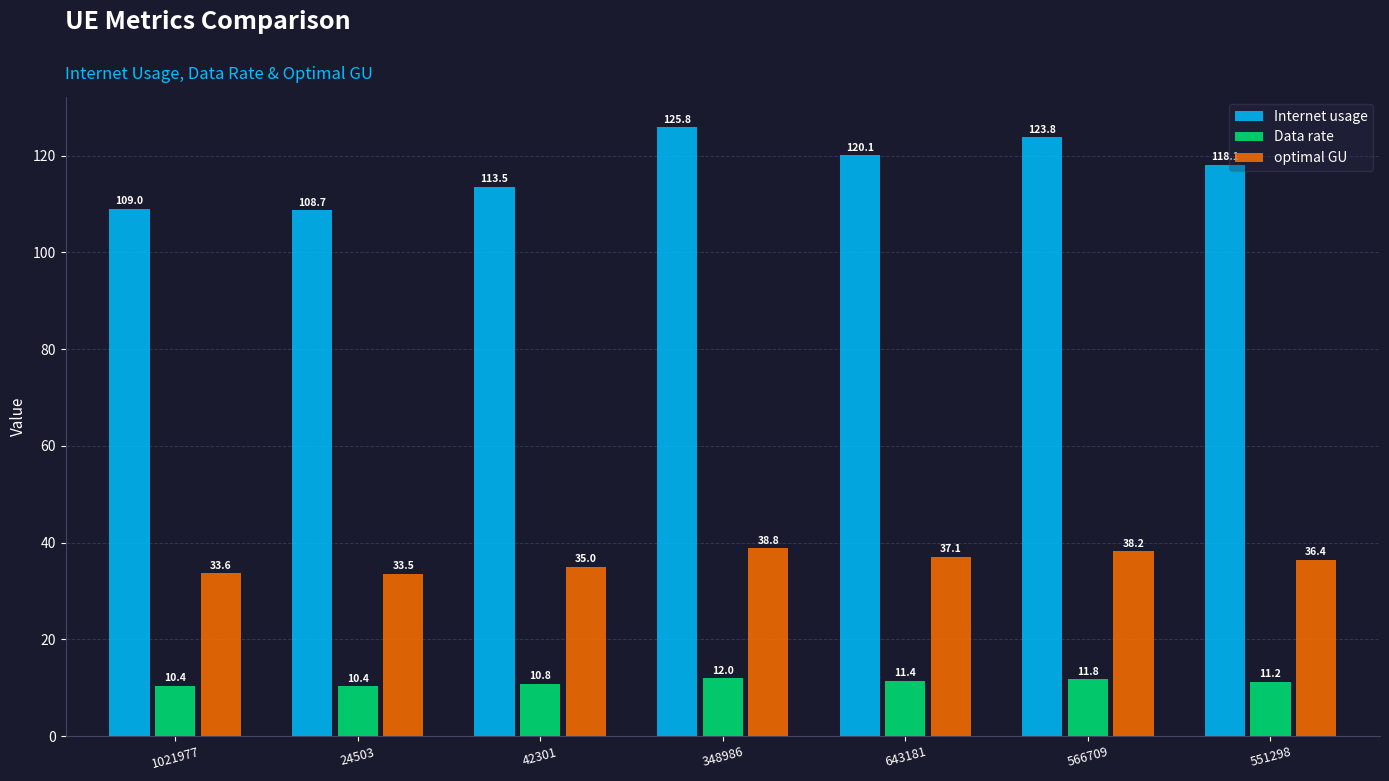

Does the chart contain stacked bars?

No